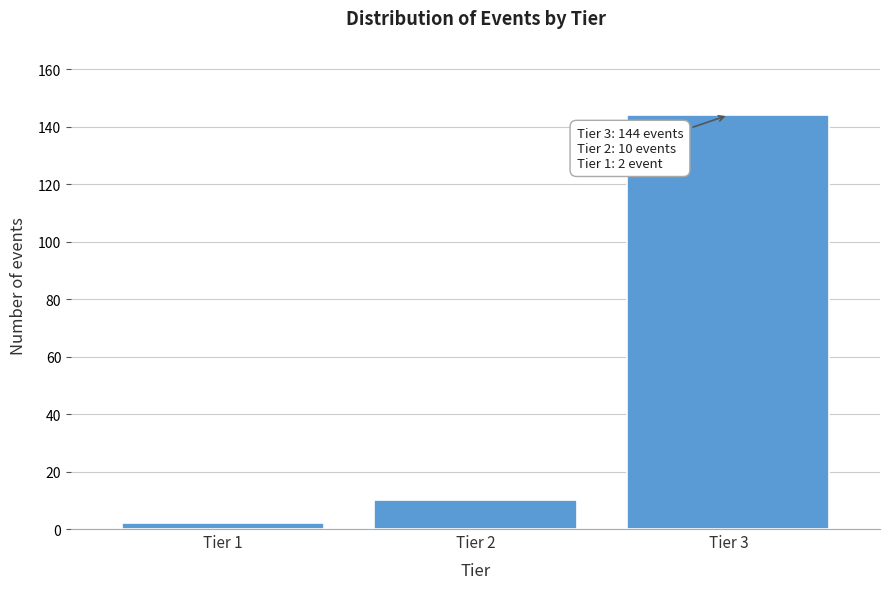

Reading right to left, what are all the values shown in this chart?

Tier 3=144	Tier 2=10	Tier 1=2